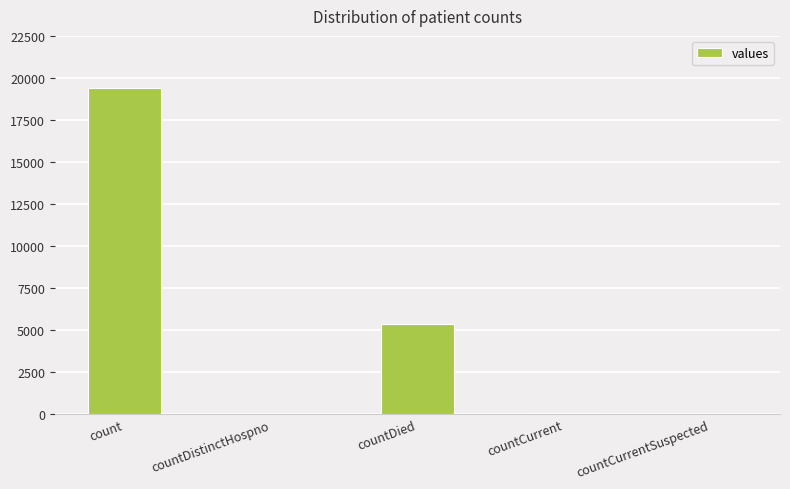

Which label corresponds to the largest value in the chart?

count